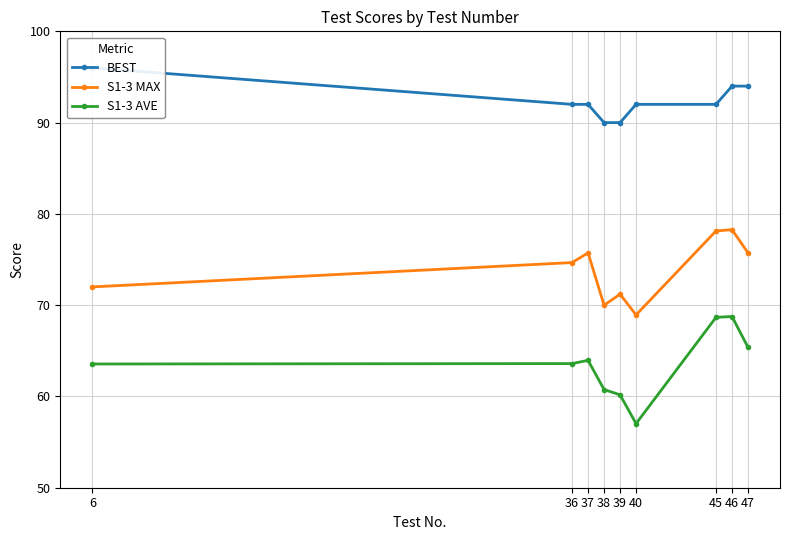

What is the sum of all S1-3 MAX values?

664.7